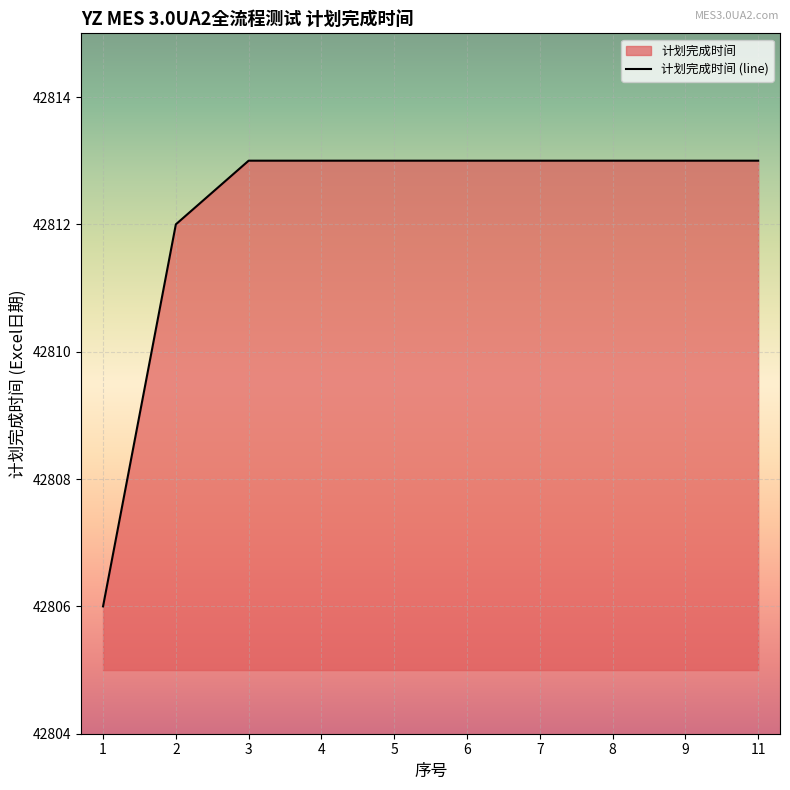

Does the chart display data point markers on the line(s)?

No